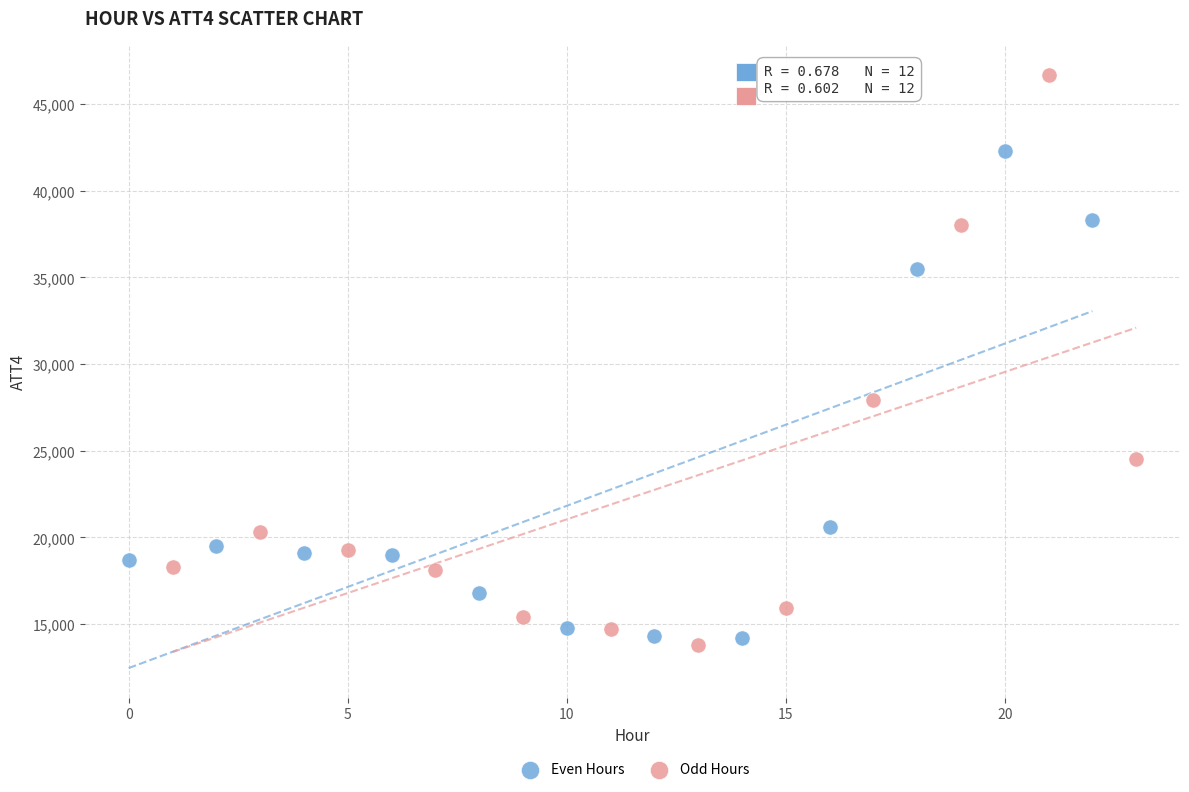

Which series has the widest spread of Y values?

Odd Hours